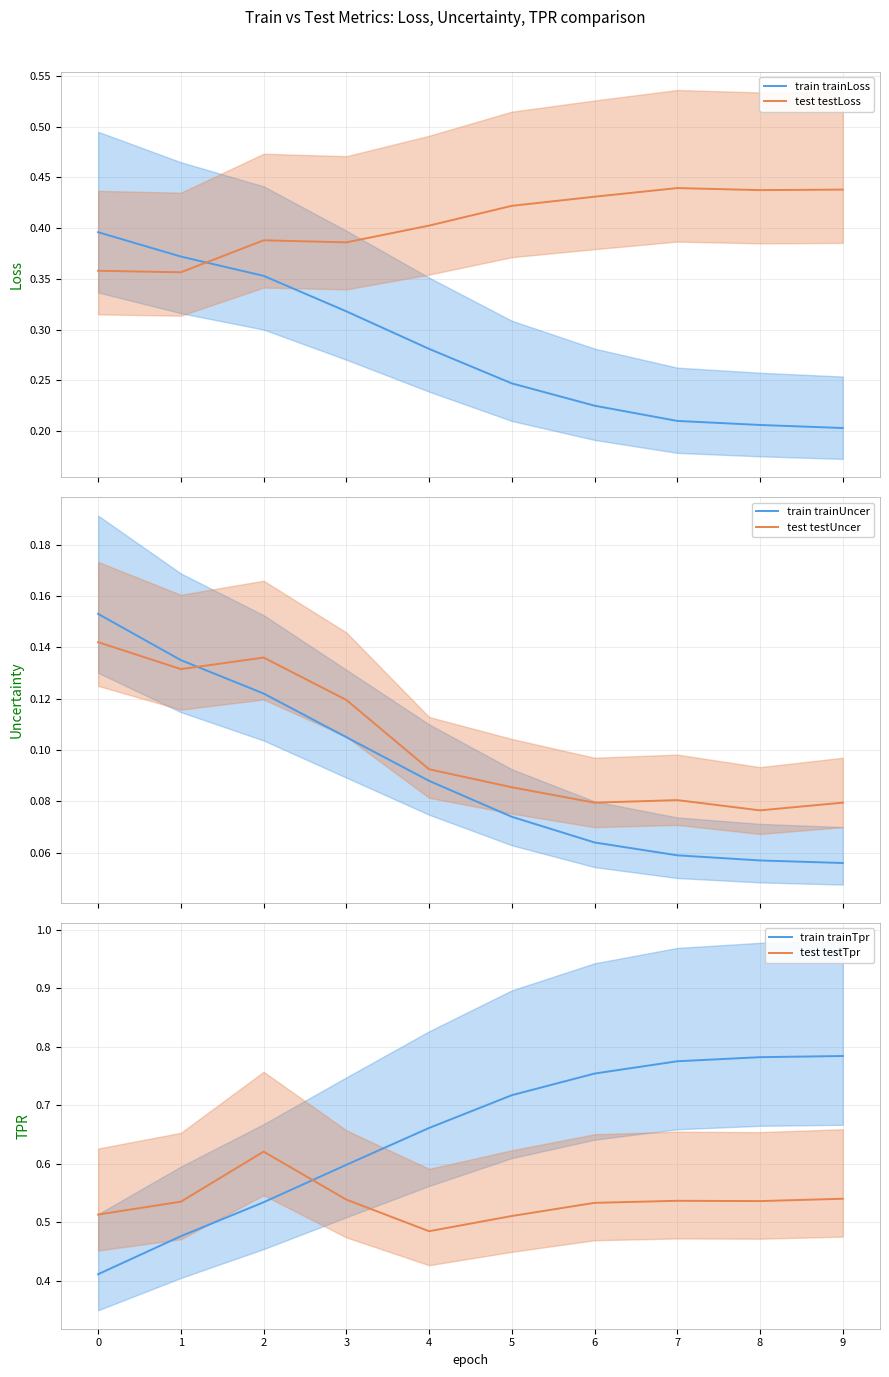

How many interior local valleys does the test testTpr series have?

2